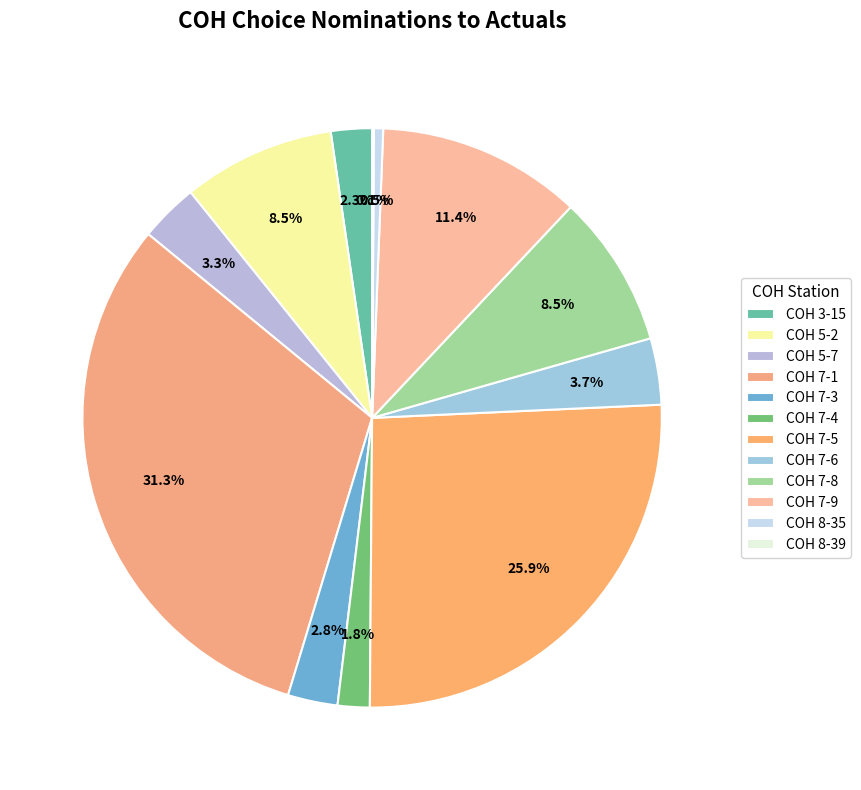

How many slices are in this pie chart?

12